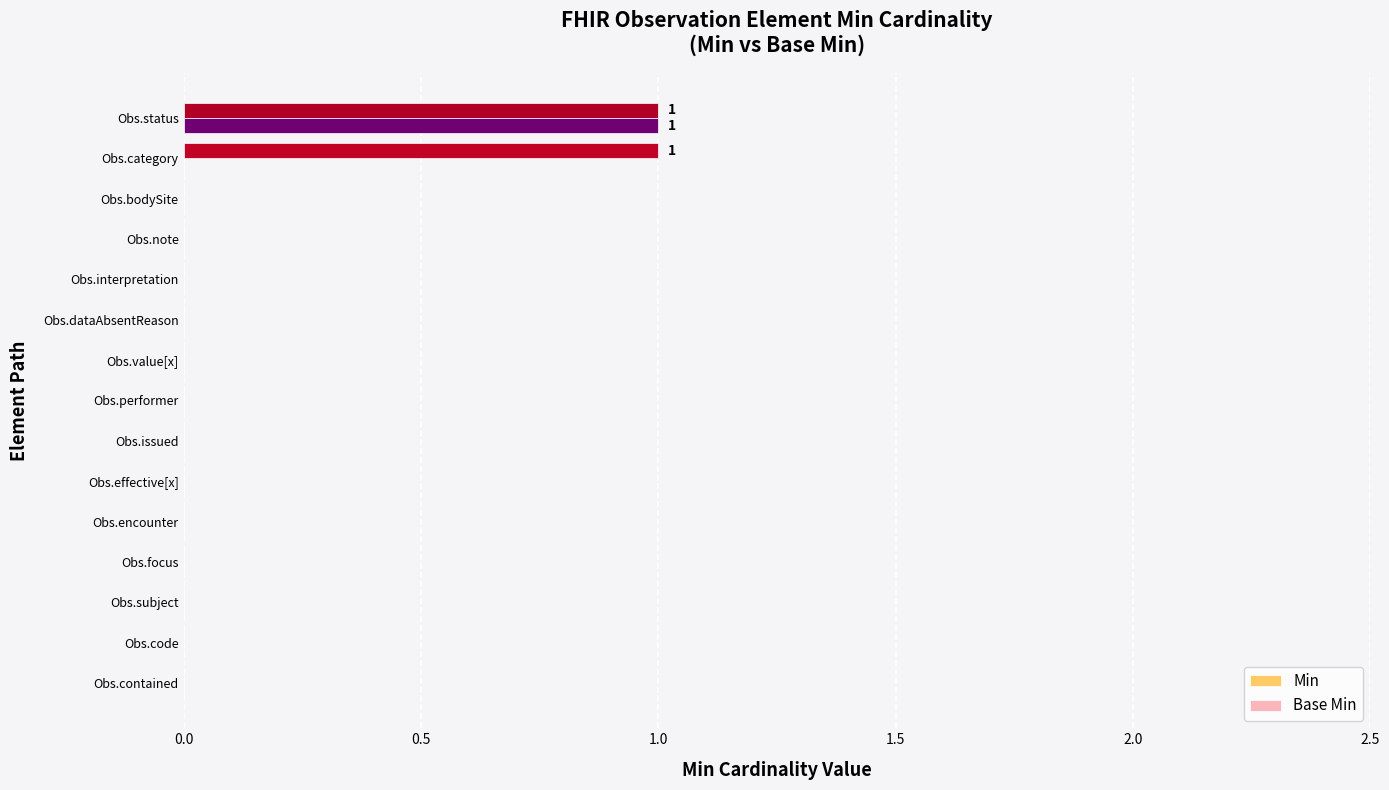

At which label does Base Min reach its peak?

Obs.status